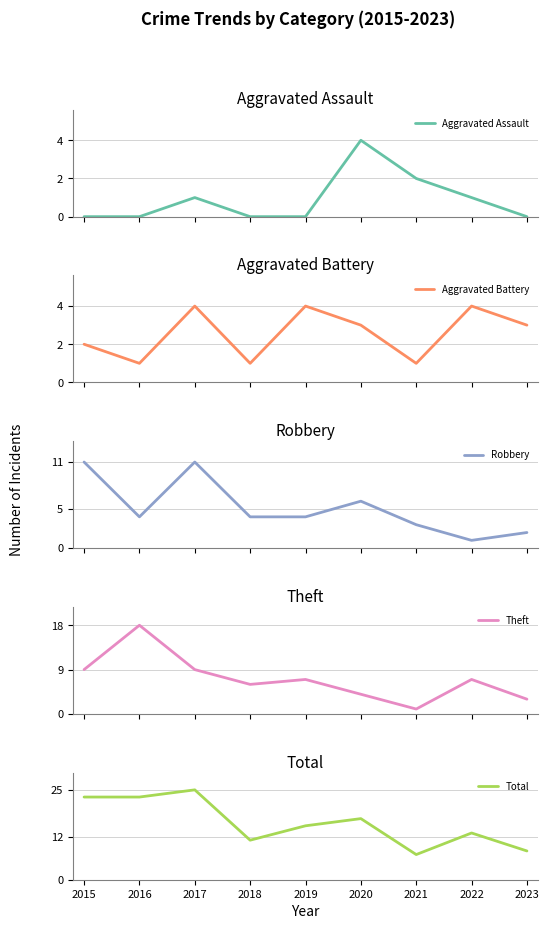

The value of Total at 2021 is 9. True or false?

False